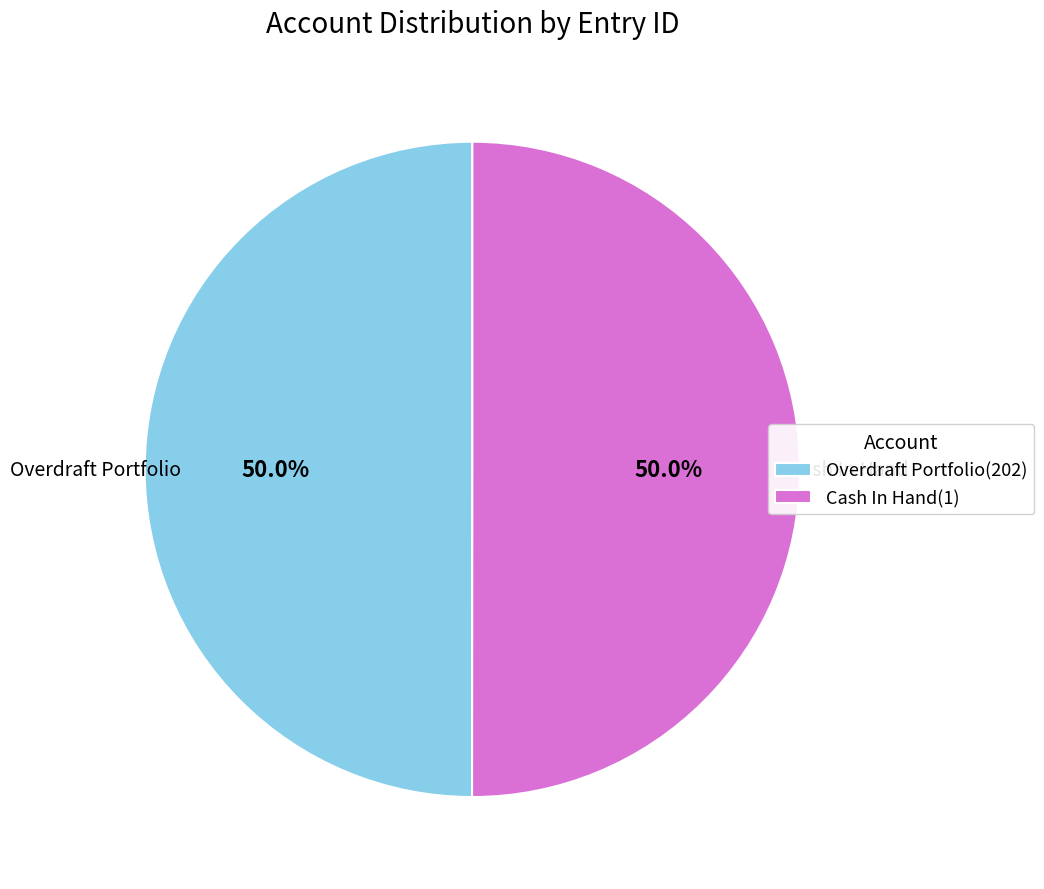

Approximately how many times larger is the value at Cash In Hand(1) compared to Overdraft Portfolio(202)?

1.0